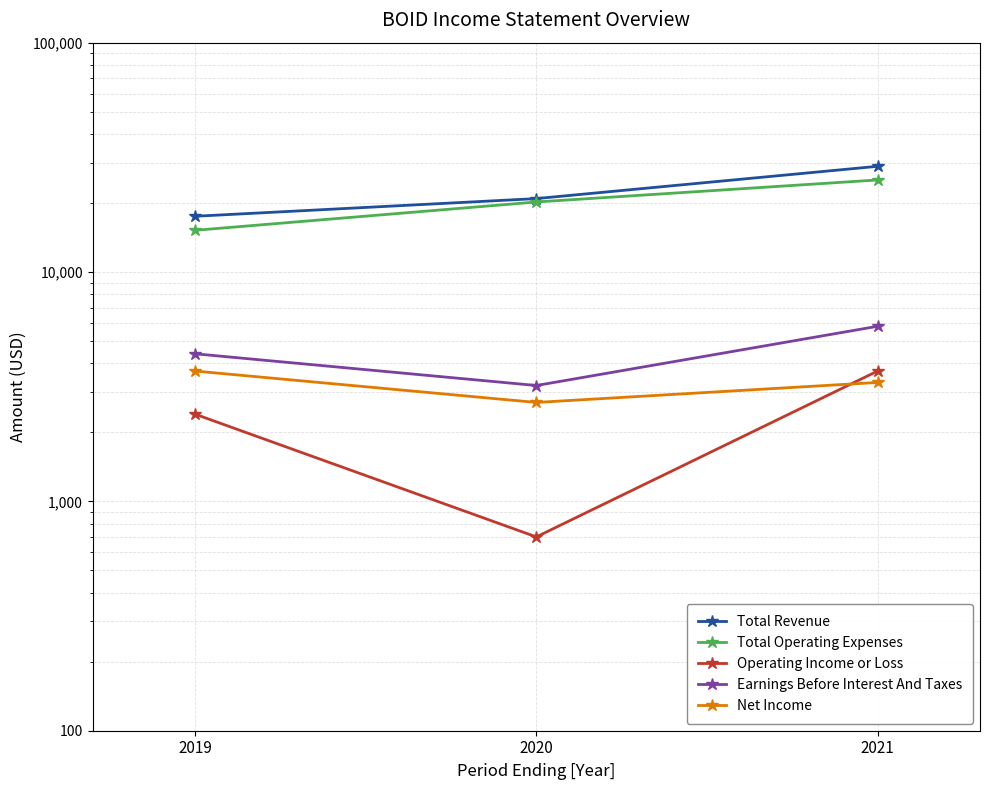

At 2021, list the series in order from largest to smallest.

Total Revenue, Total Operating Expenses, Earnings Before Interest And Taxes, Operating Income or Loss, Net Income